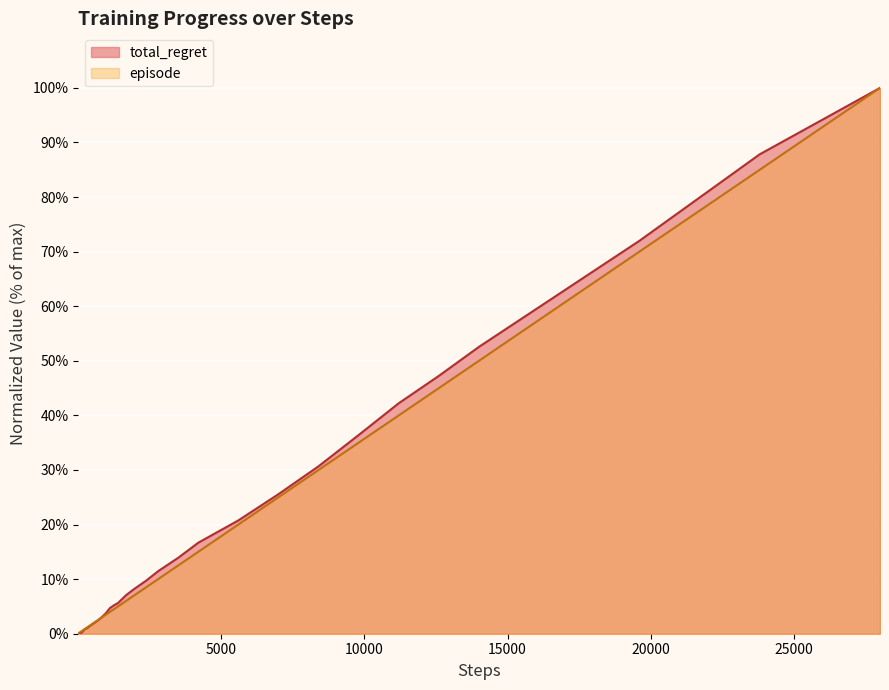

Which series has the widest spread of values?

total_regret